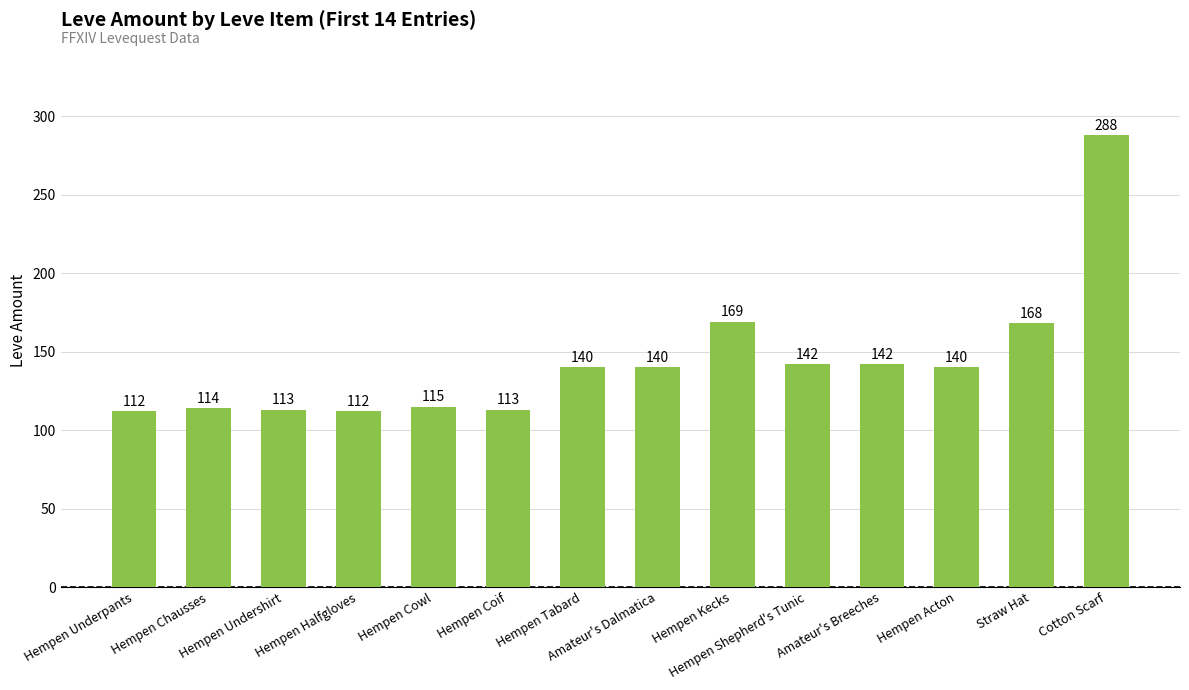

Is it true that the value at Amateur's Breeches is 142?

True